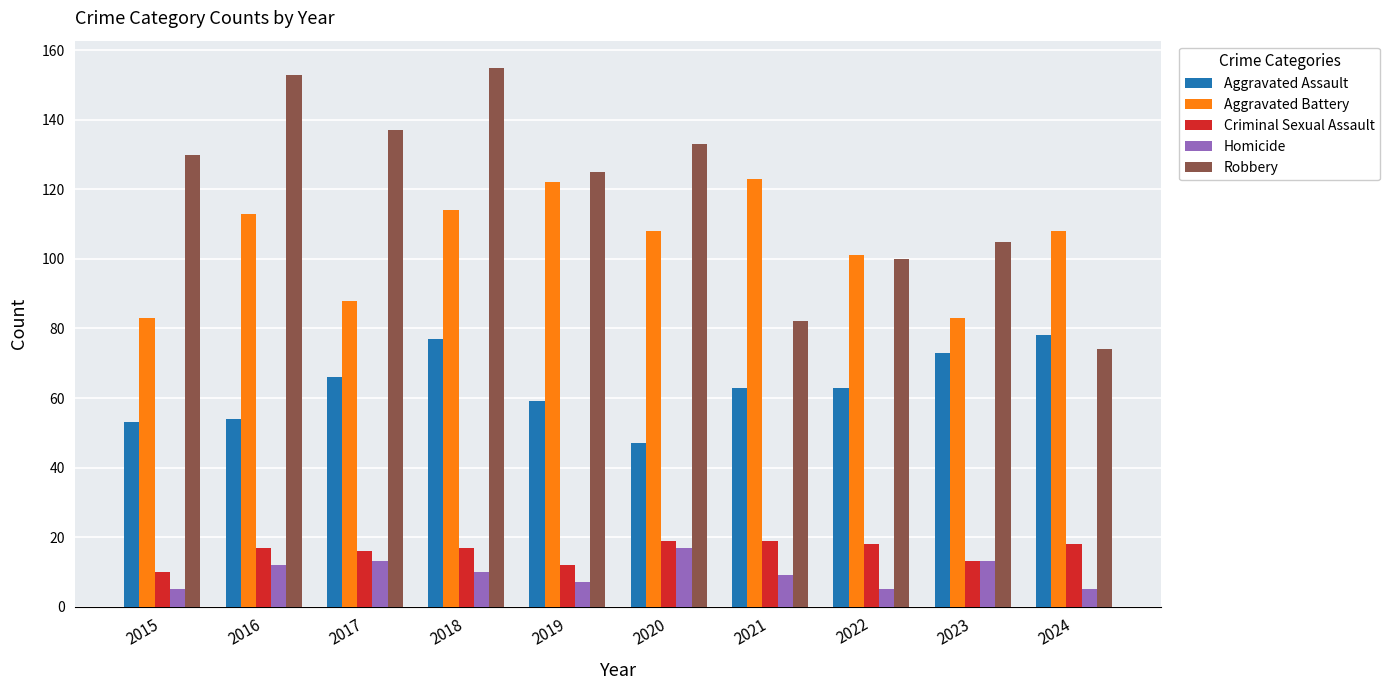

What is the value of the Robbery bar at the 7th from the left?

82